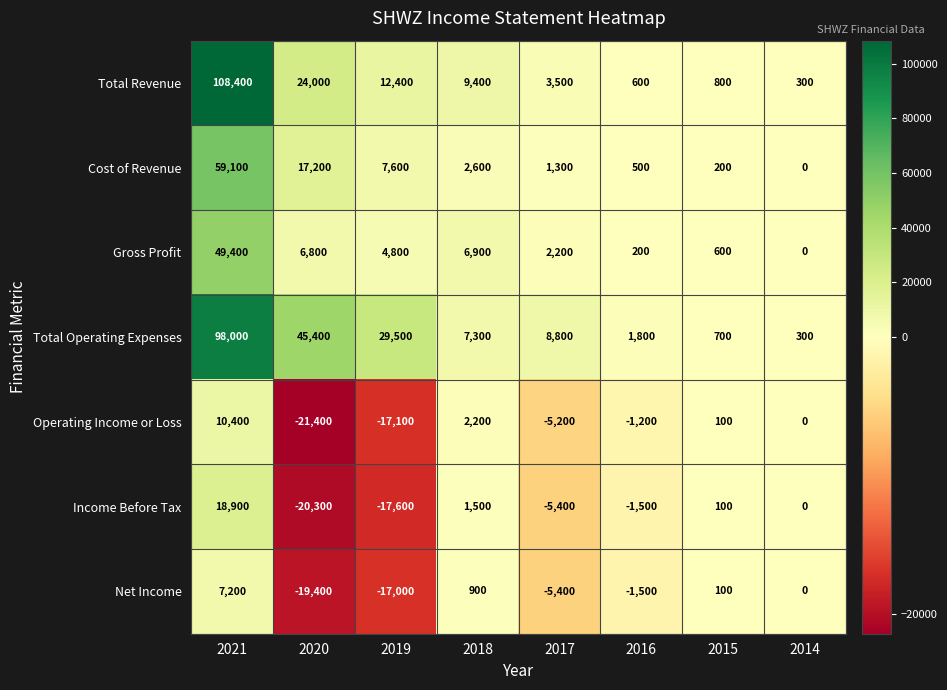

What is the difference between the maximum and second lowest values in the Total Revenue series?

107800